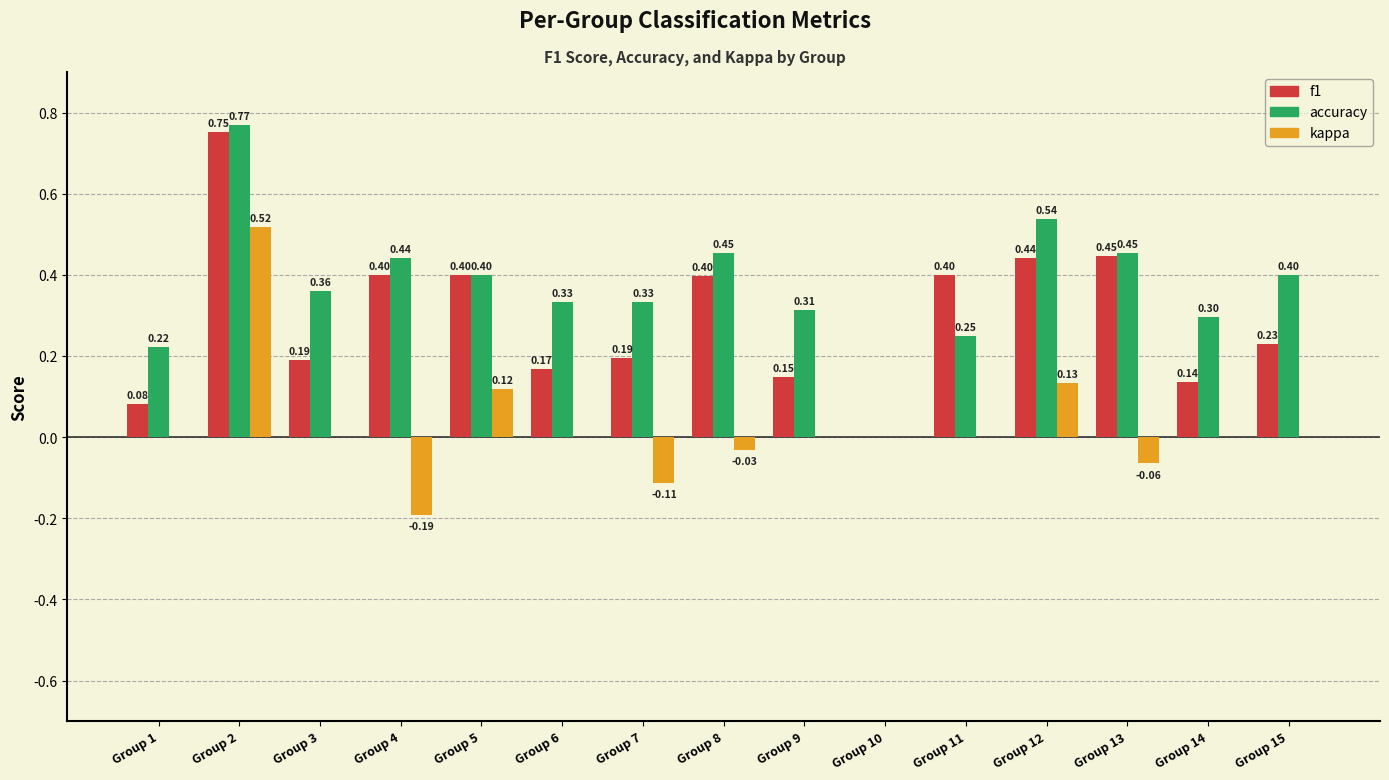

What is the total value across all series at Group 14?

0.4